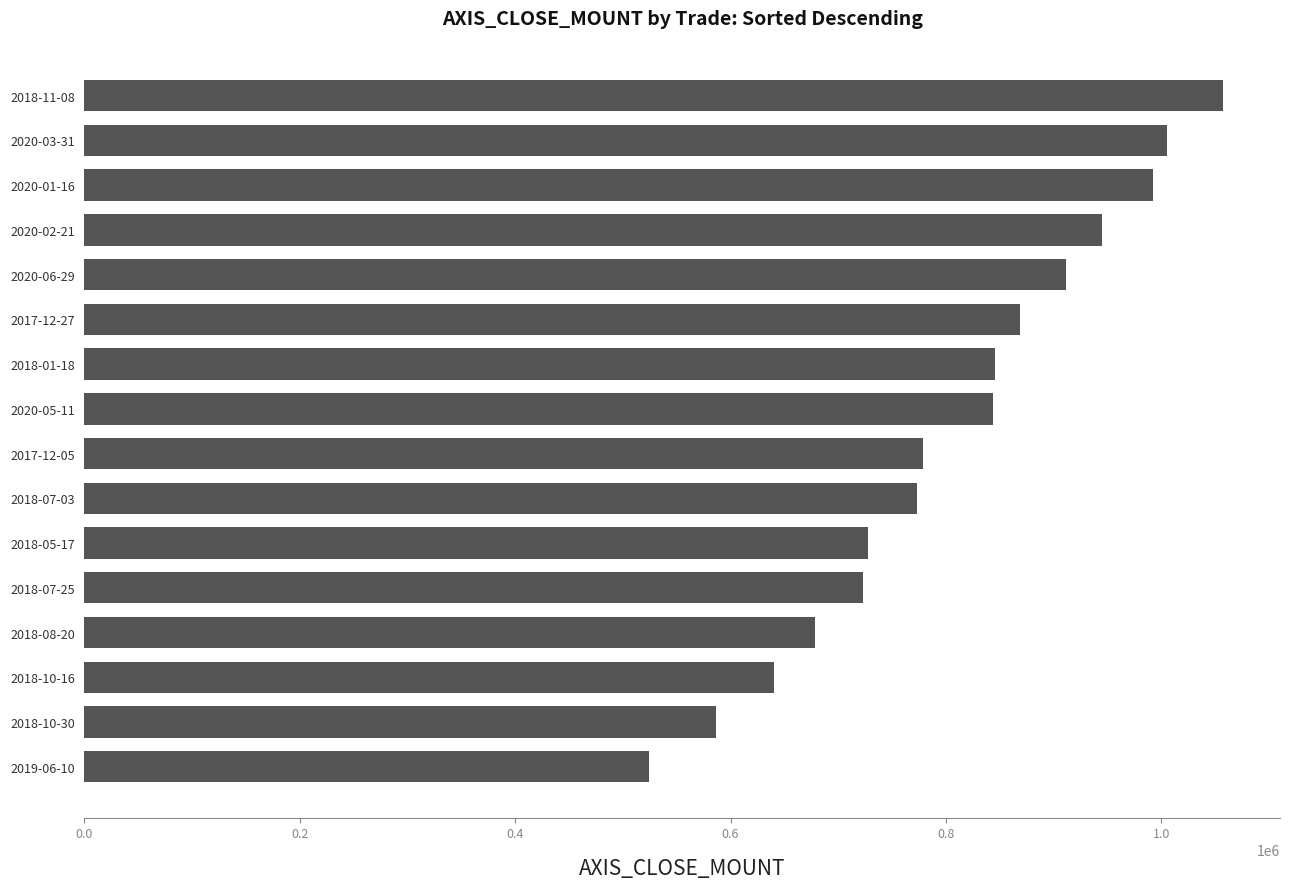

Is it true that the value at 2018-08-20 is 1058023?

False